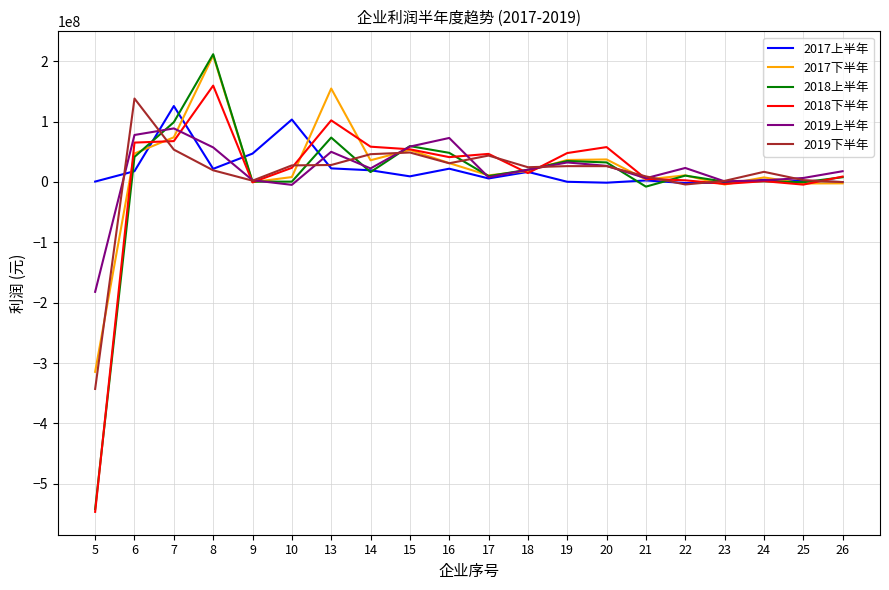

Which series has the largest range (max minus min)?

2018上半年